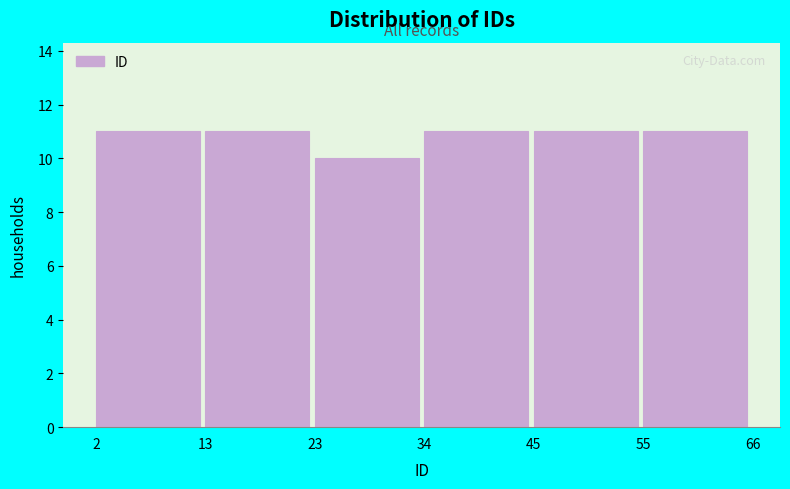

Reading left to right, transcribe this chart: for each bar, give the range it covers on the x-axis and its height. The values are not printed on the chart, so give them approximately, as read against the axis.

2 to 13: 11
13 to 23: 11
23 to 34: 10
34 to 45: 11
45 to 55: 11
55 to 66: 11